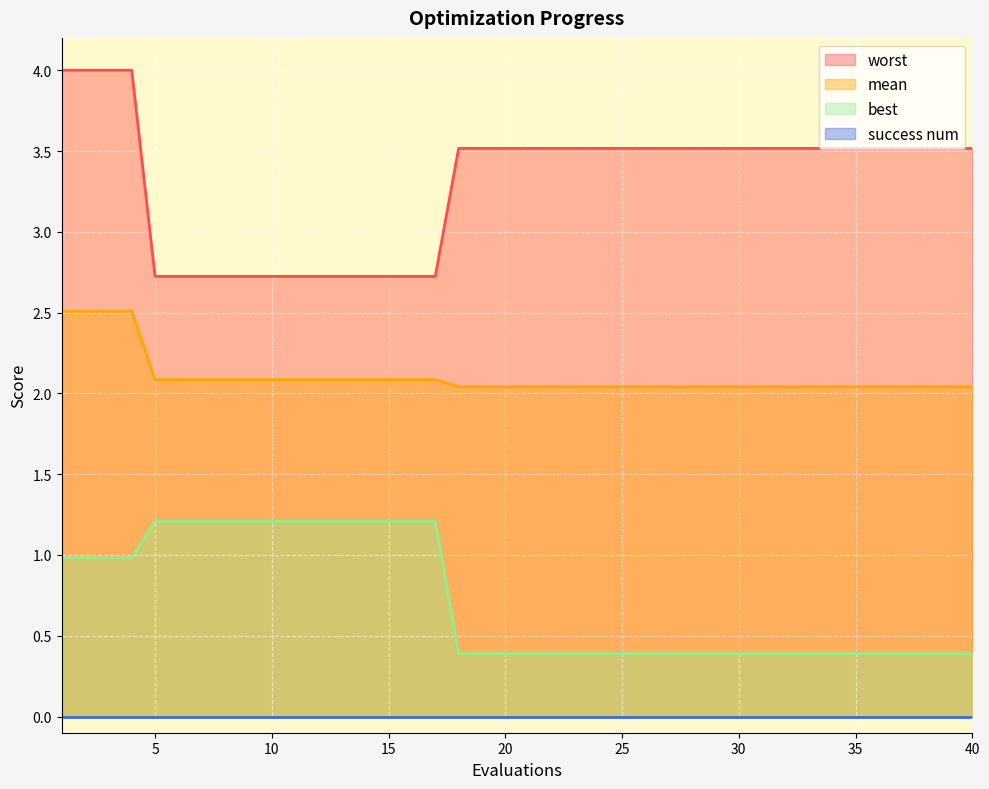

What is the value of the mean point at the 24th from the left?

2.0